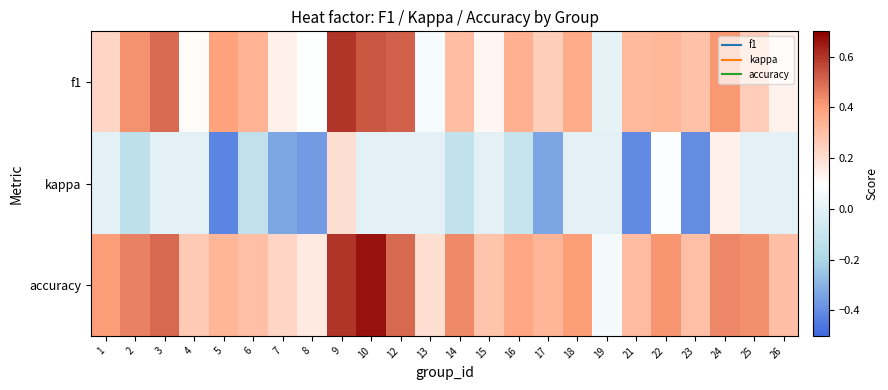

What is the total value across all series at 9?

1.4